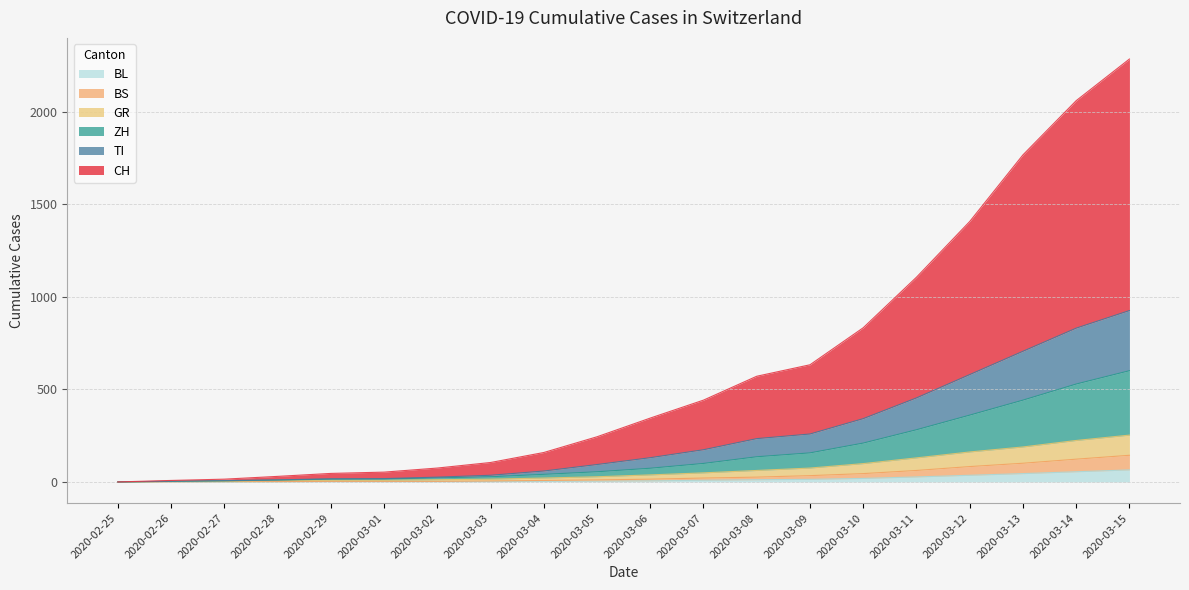

What position from the left is 2020-03-11?

16